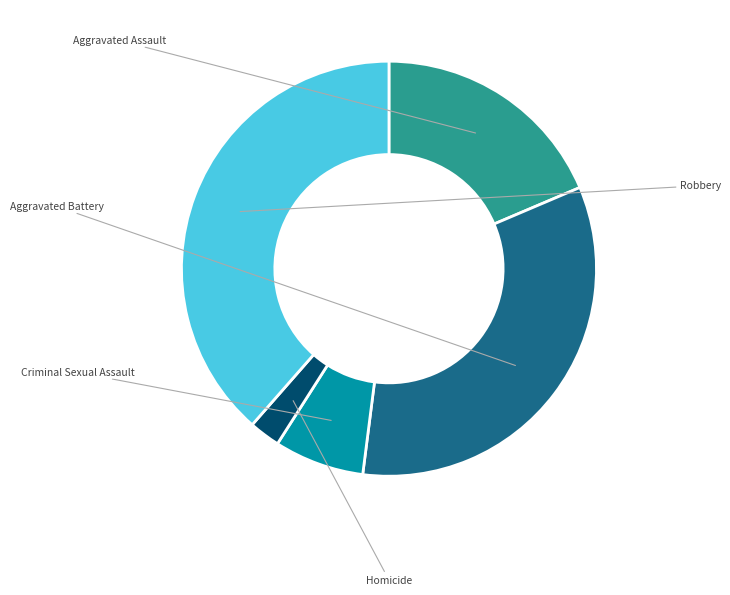

How many slices are in this pie chart?

5